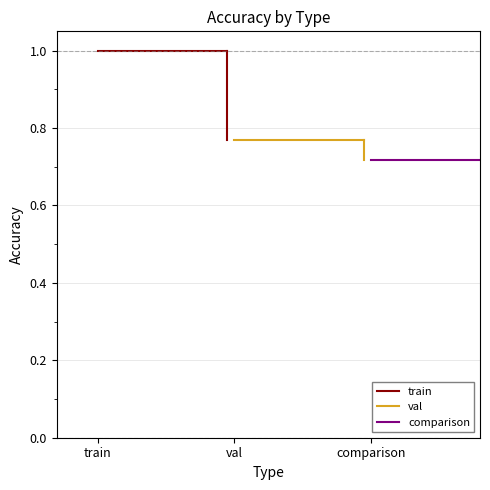

Between train and val, which series saw the biggest shift?

train